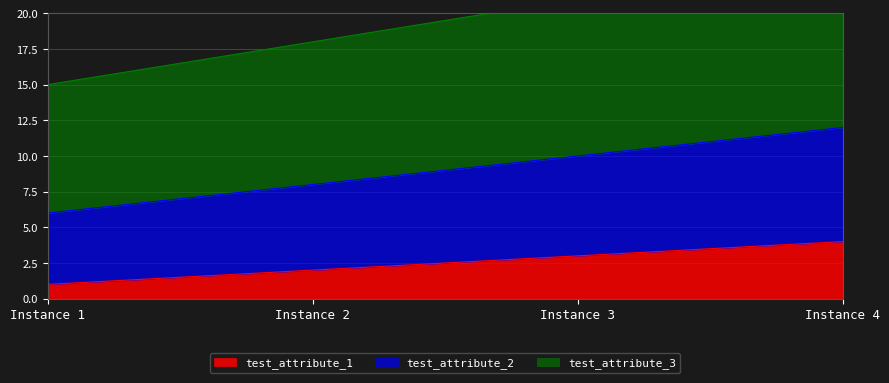

True or false: test_attribute_2 and test_attribute_3 intersect in this chart.

False